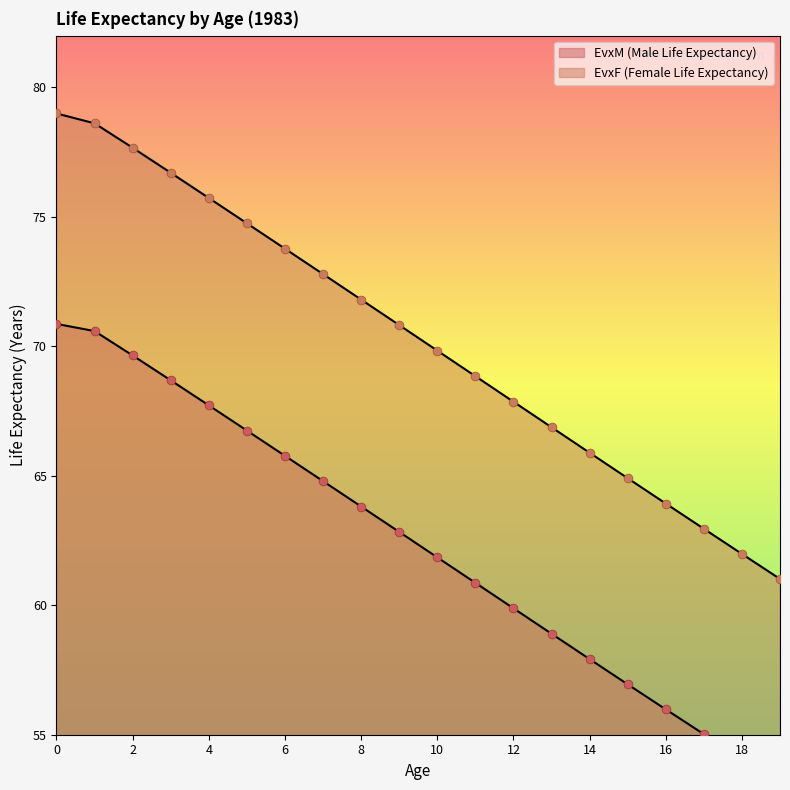

At how many categories does at least one series exceed 76?

4